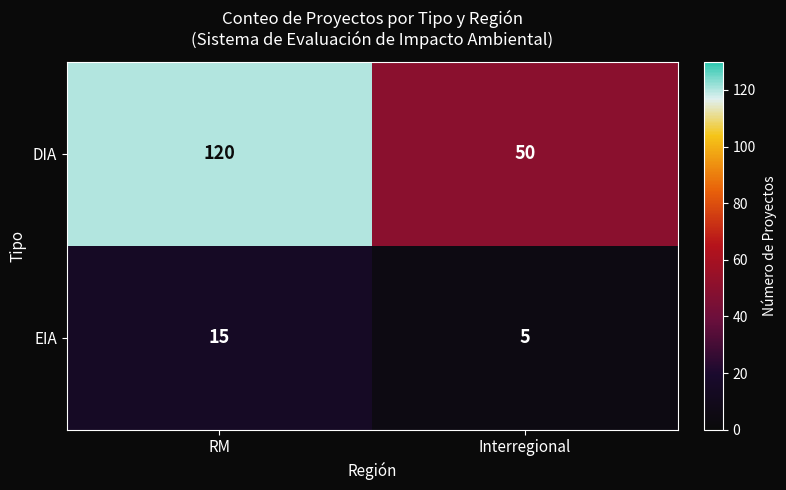

True or false: EIA has a value of 15 at RM.

True